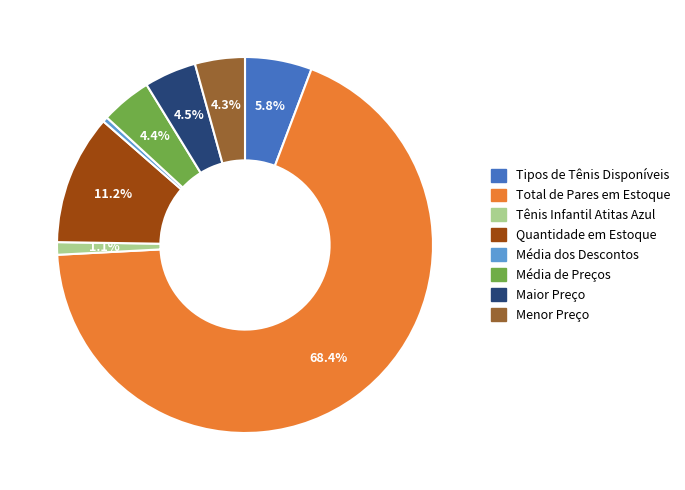

How many slices are in this pie chart?

8